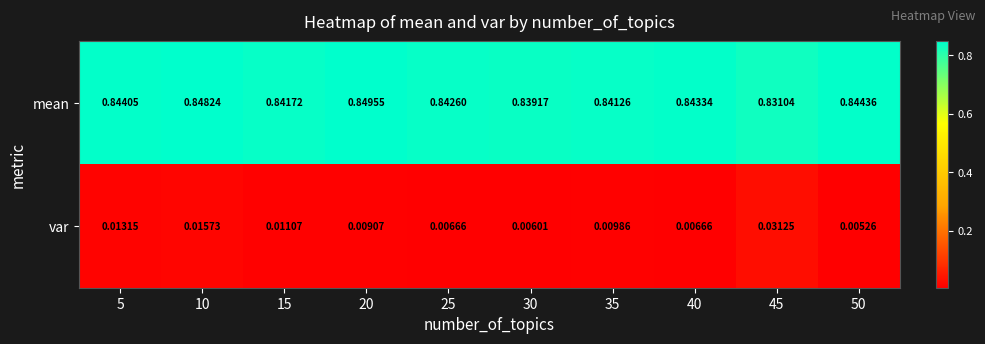

Which series changed the most between 10 and 30?

var